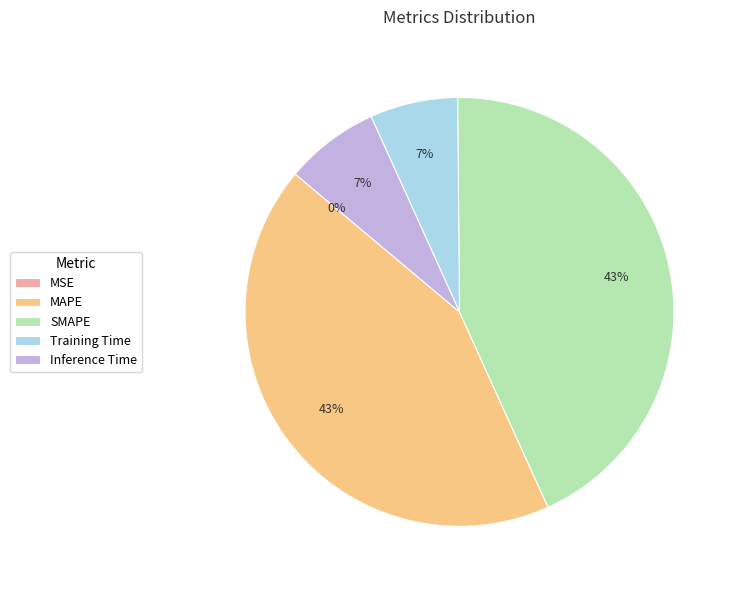

What is the ratio of the value at MAPE to the value at SMAPE?

1.0